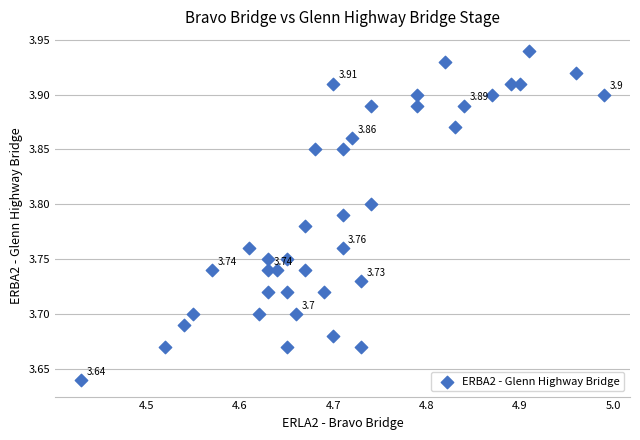

What is the range of Y values (max minus min)?

0.3